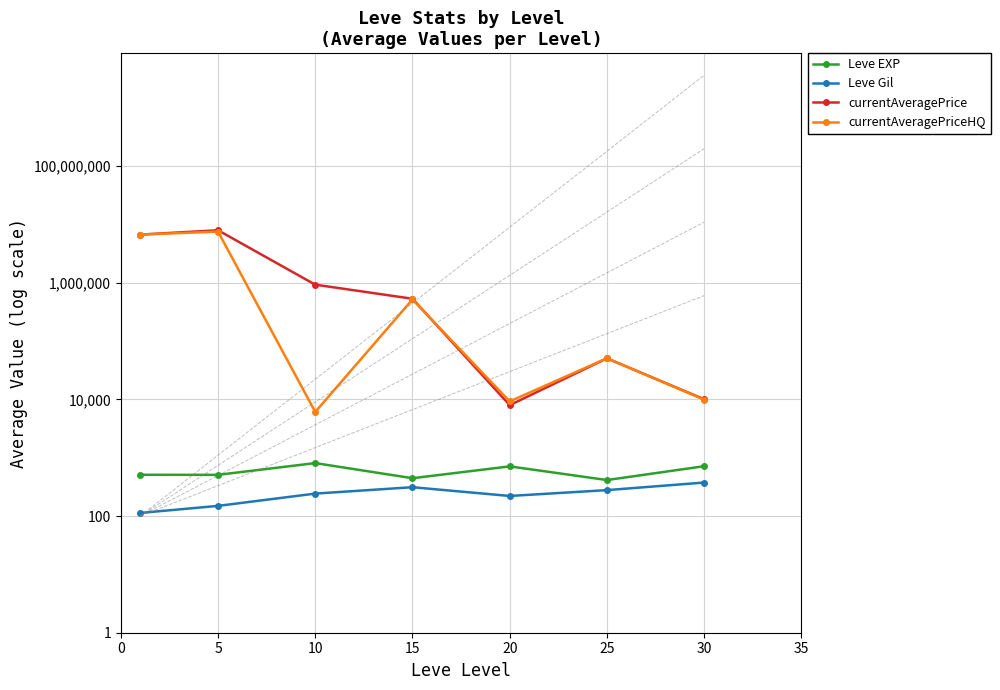

What is the value of the Leve EXP point at the 7th from the left?

715.0